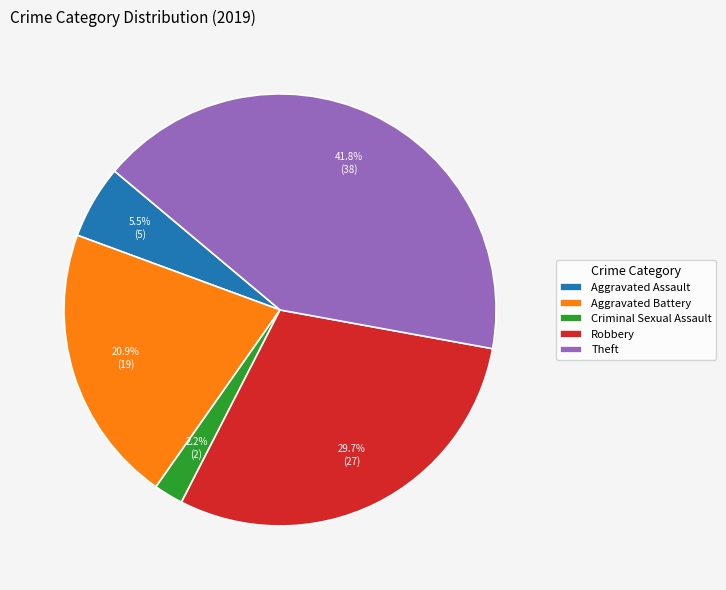

Between Theft and Robbery, which is larger?

Theft